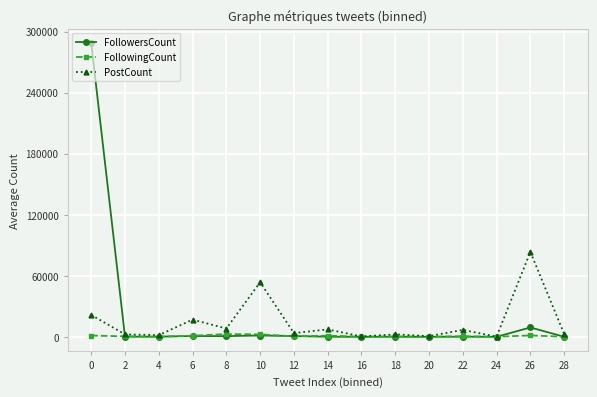

True or false: FollowingCount has more than 1 points higher than both neighbors.

True